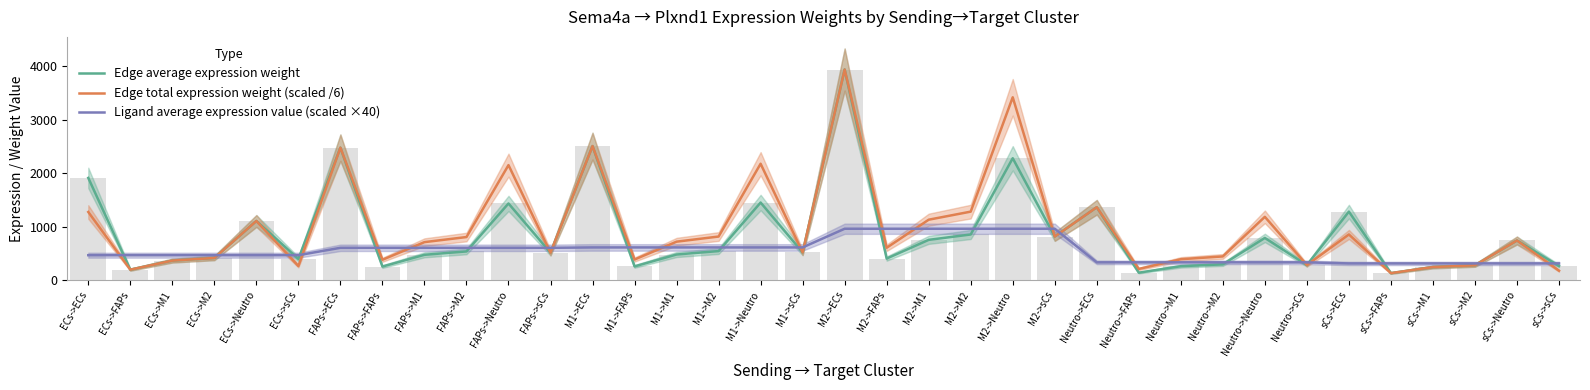

Which has a higher value, M2->ECs or sCs->FAPs?

M2->ECs